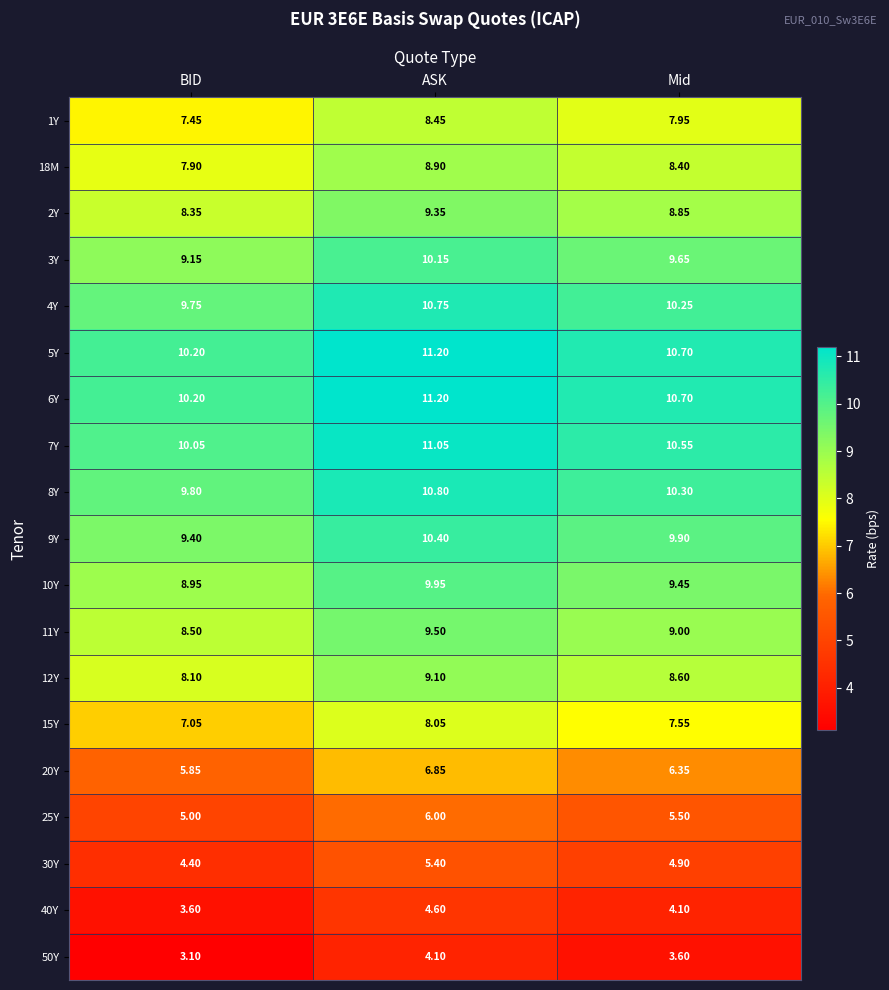

What is the total value across all series at Mid?

156.3